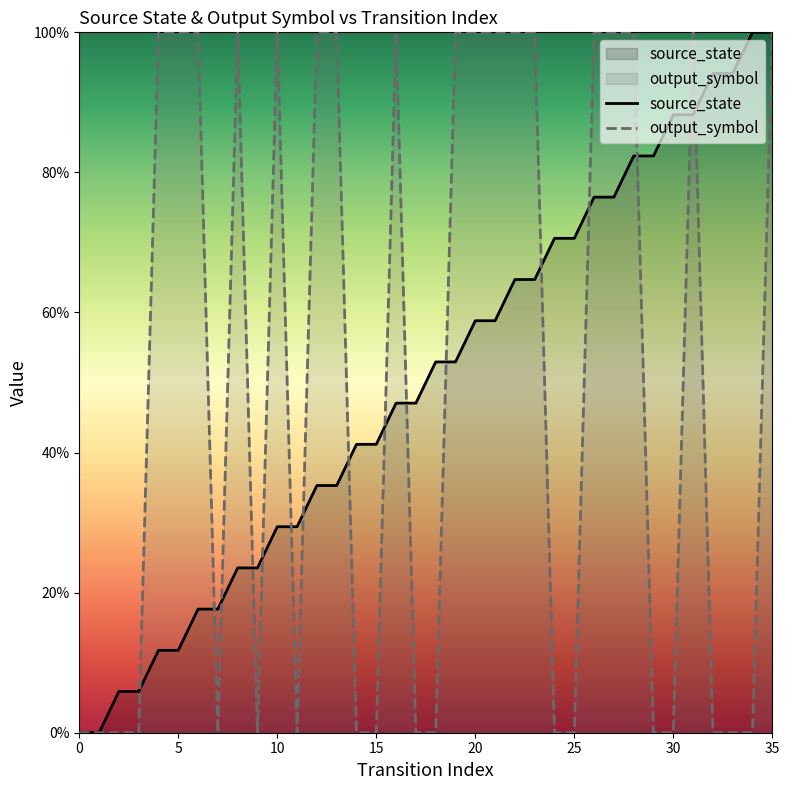

What is the difference between the second highest and second lowest values in the source_state series?

100.0